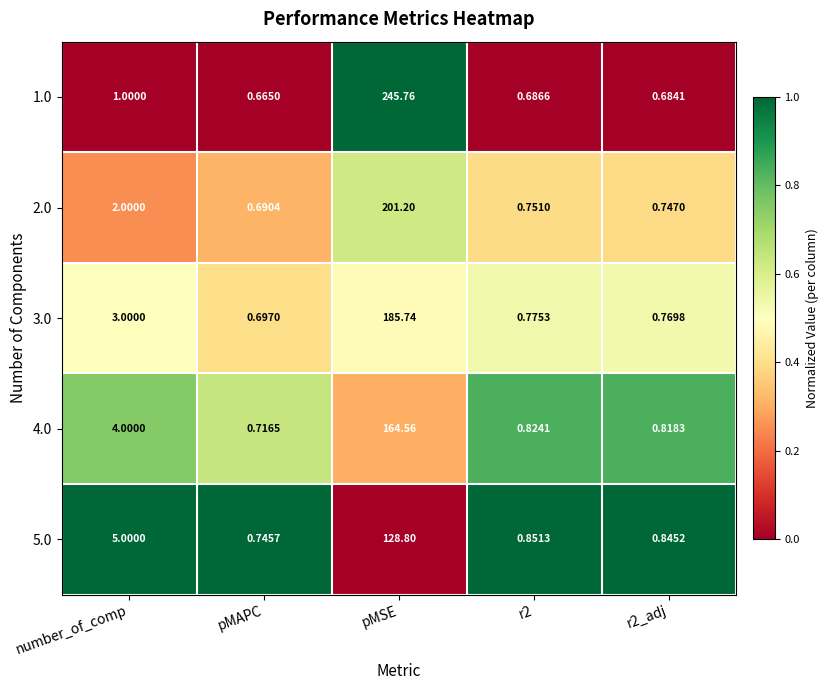

Between pMSE and r2_adj, which series saw the biggest shift?

1.0